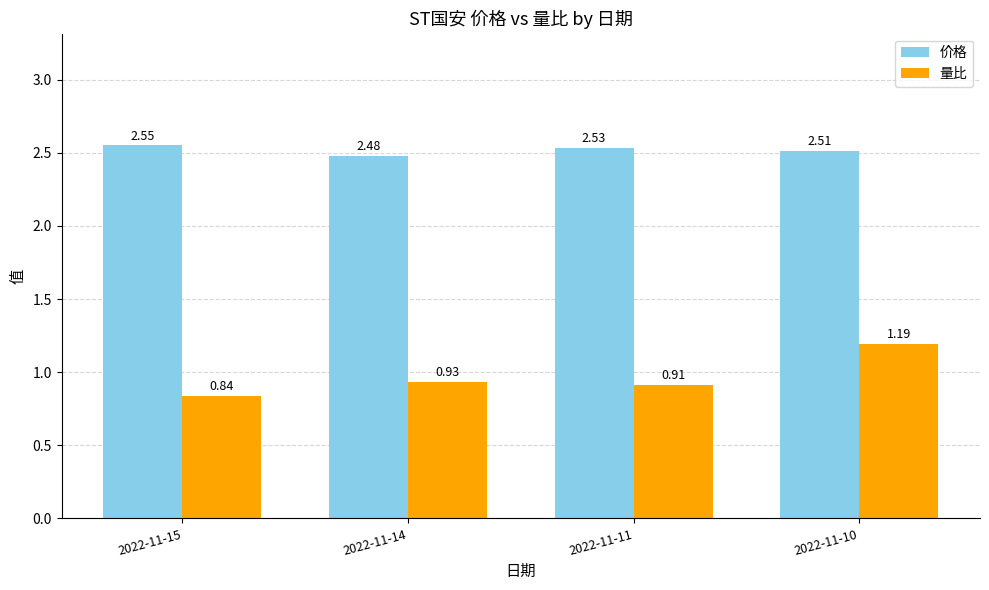

At how many categories does at least one series exceed 1?

4